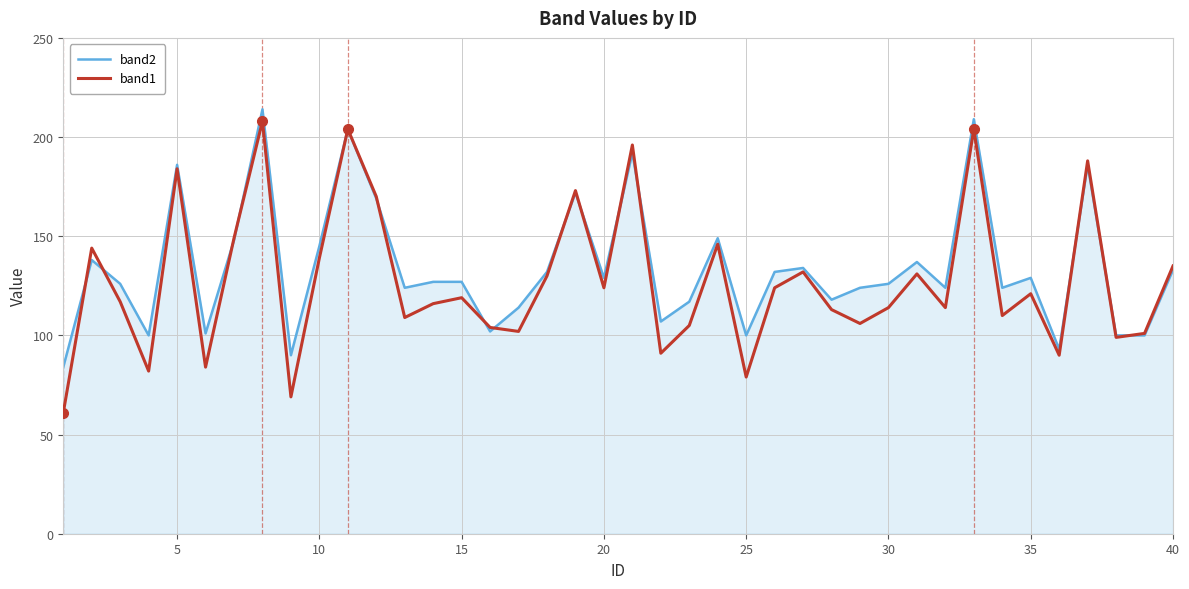

What is the sum of all band1 values?

5087